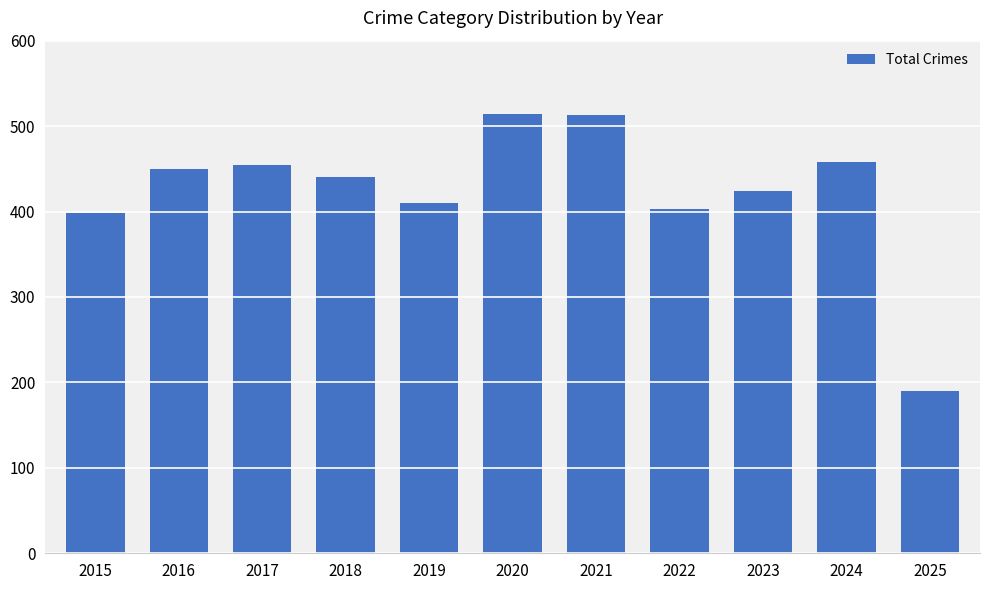

Count the number of data series in this chart.

1